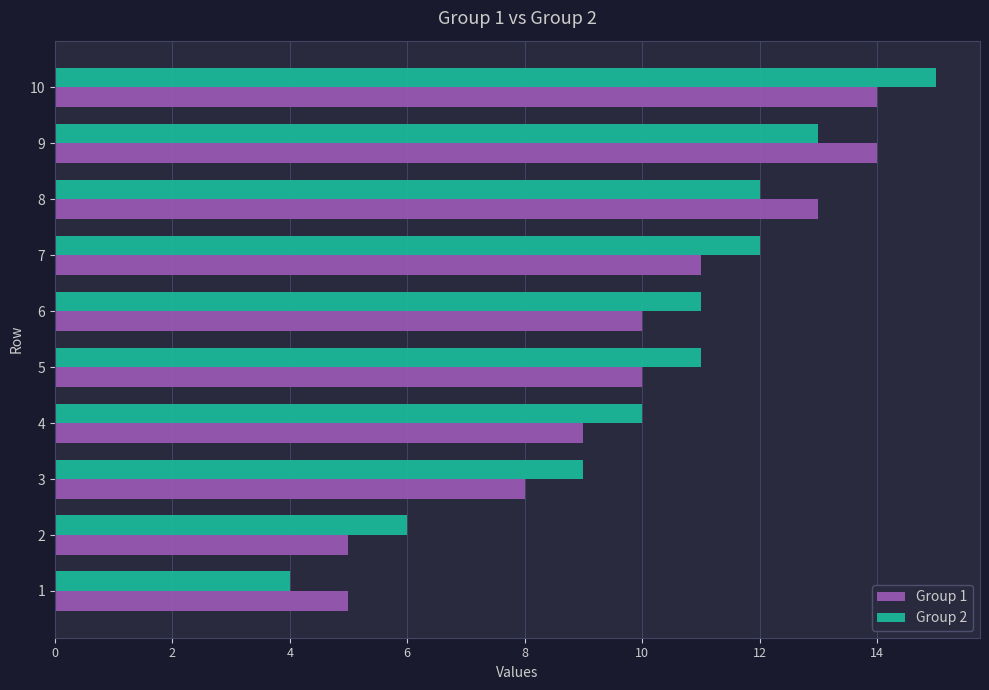

Read the Group 1 value at 8.

13